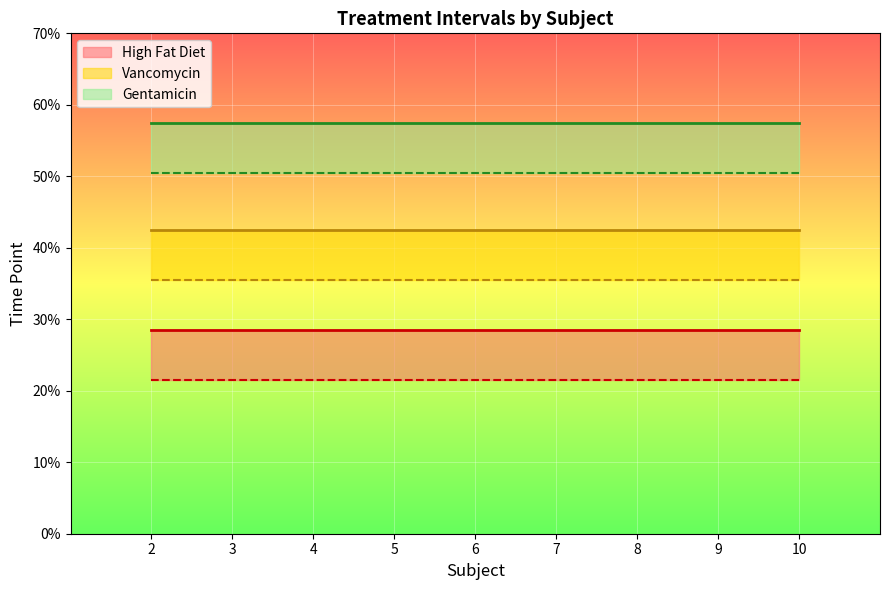

What is the approximate value of start at Gentamicin?

50.5